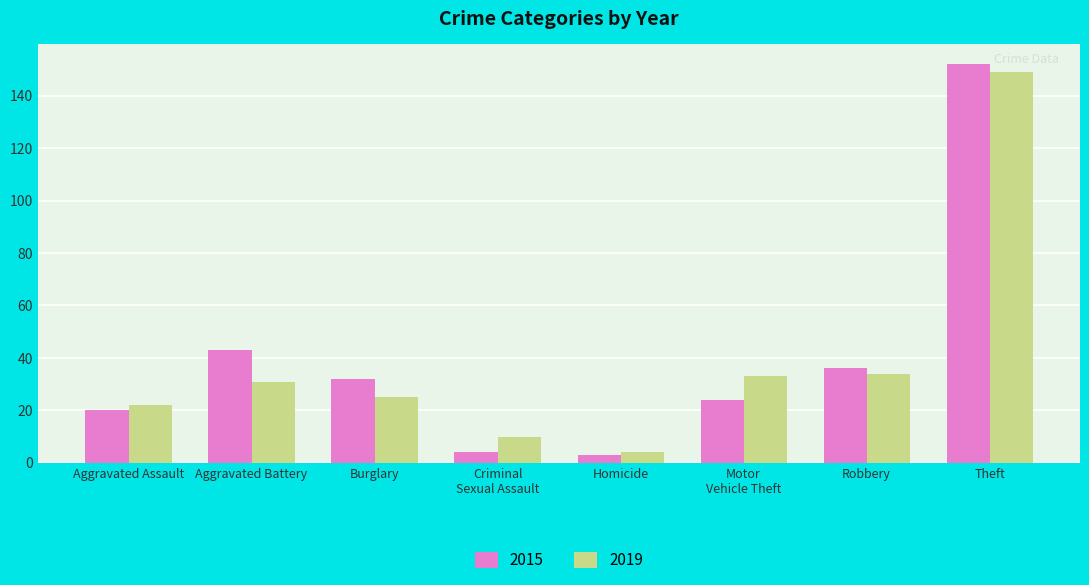

At which label is 2015 closest to 77?

Aggravated Battery